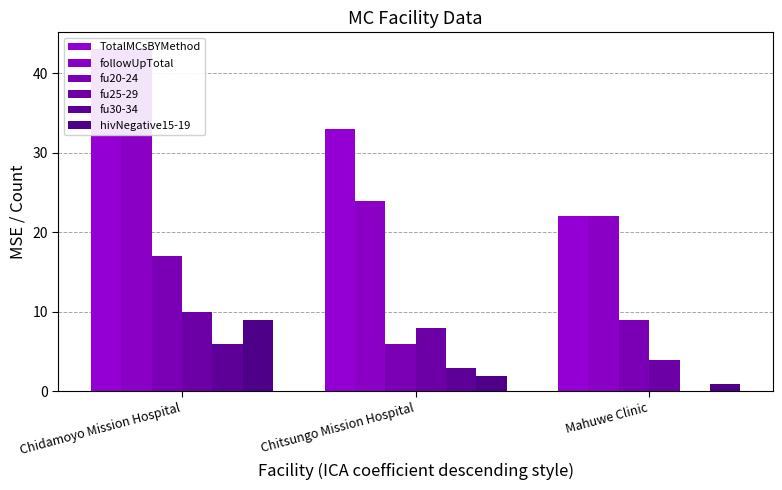

Which series changed the most between Chidamoyo Mission Hospital and Mahuwe Clinic?

TotalMCsBYMethod